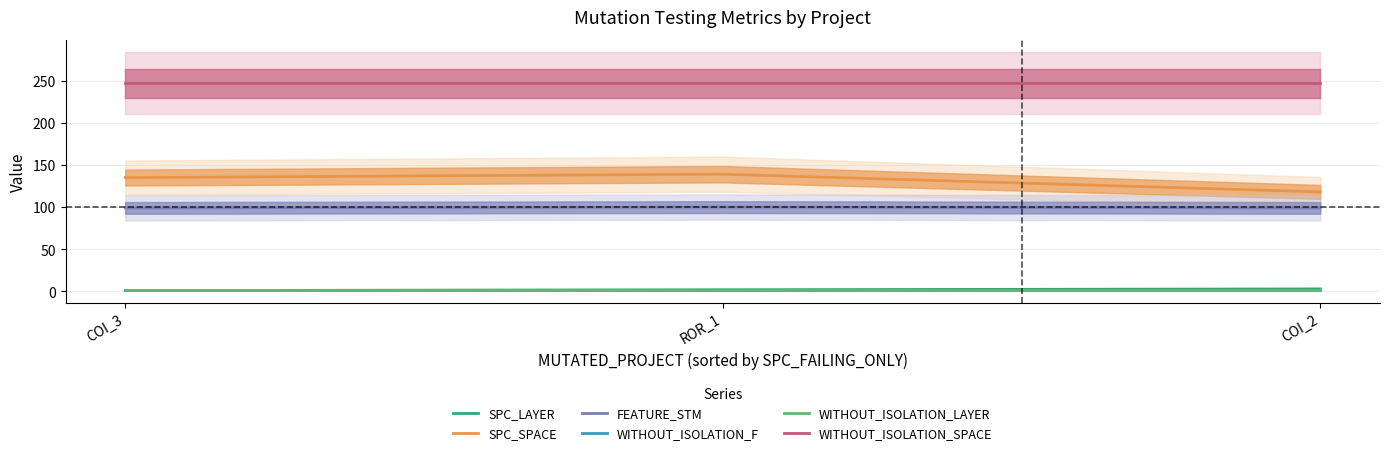

True or false: WITHOUT_ISOLATION_LAYER has a value of 1 at COI_3.

False